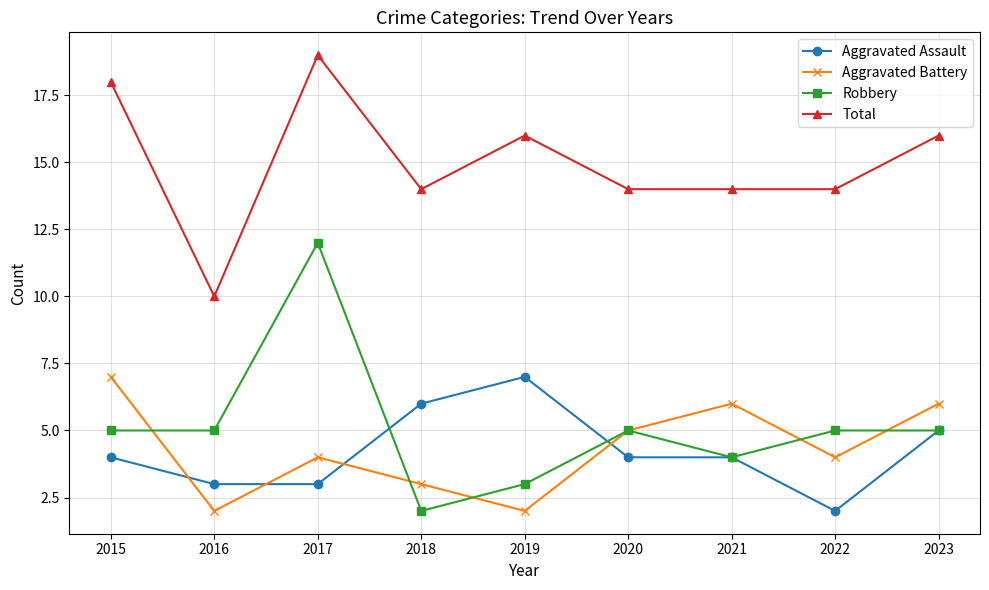

Which series has the largest range (max minus min)?

Robbery